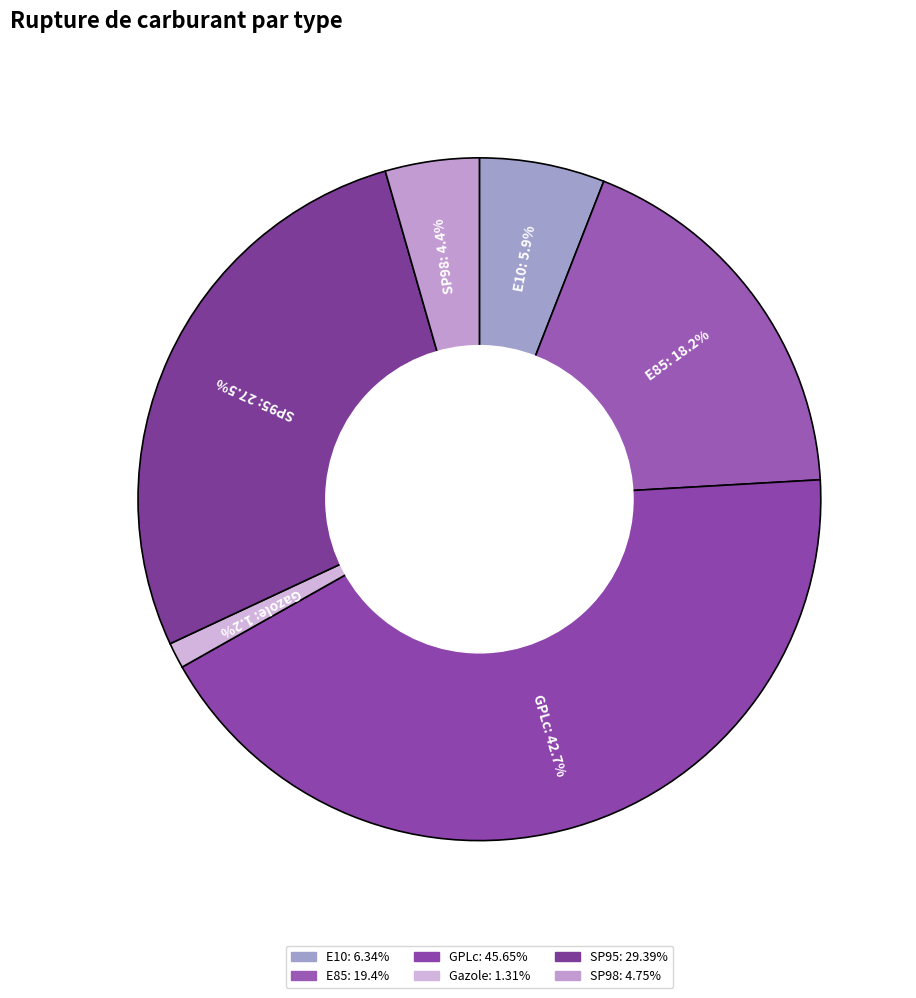

To the nearest percent, what is the combined percentage of Gazole and GPLc?

44%